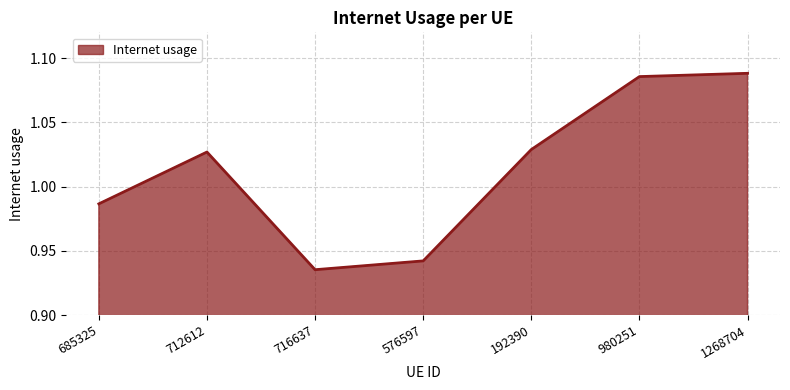

What is the sum of the values at 716637 and 980251?

2.0